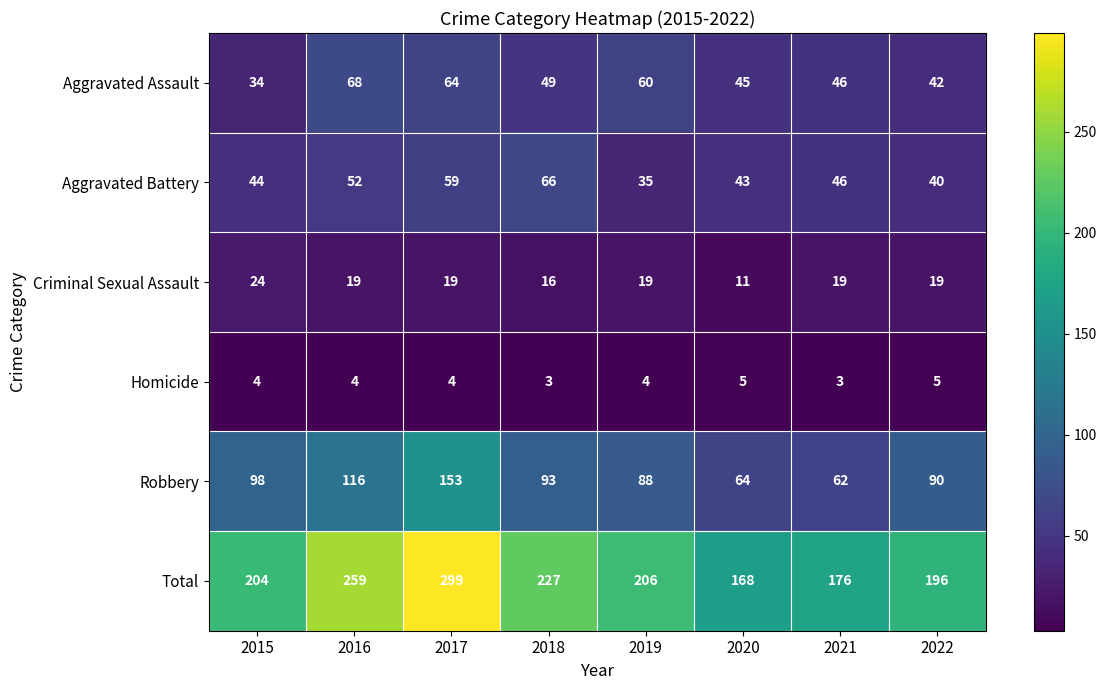

At which label does Robbery first exceed 93?

2015